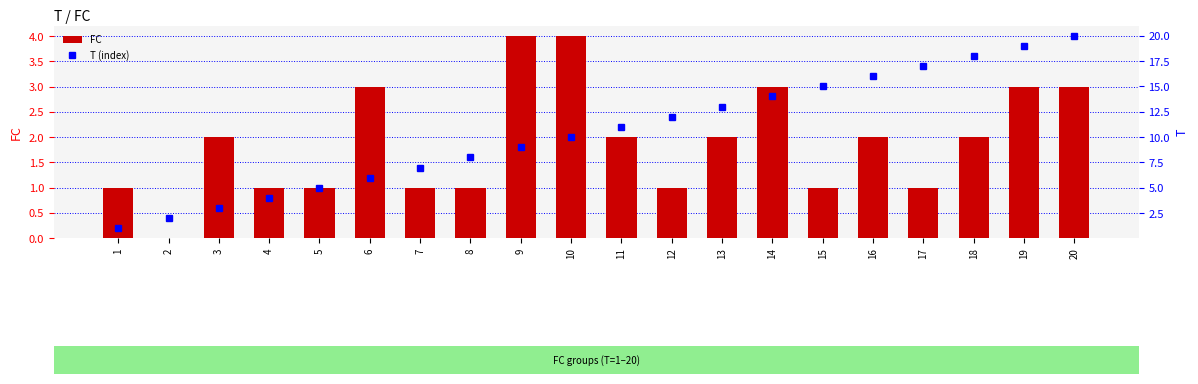

What is the value of the FC bar at the 9th from the left?

4